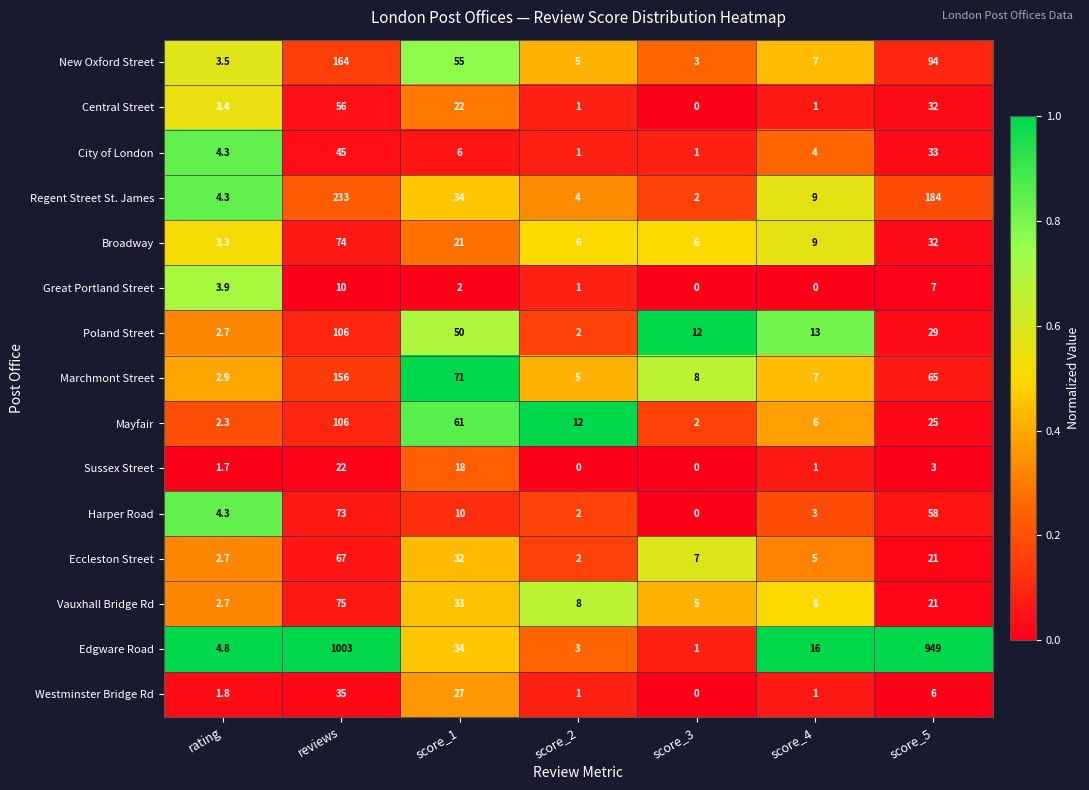

Which category has the lowest value in the Eccleston Street series?

score_2